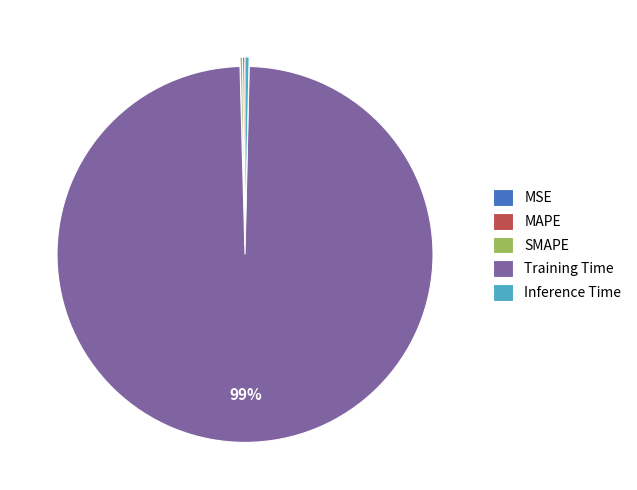

Which category has the biggest portion of the pie?

Training Time